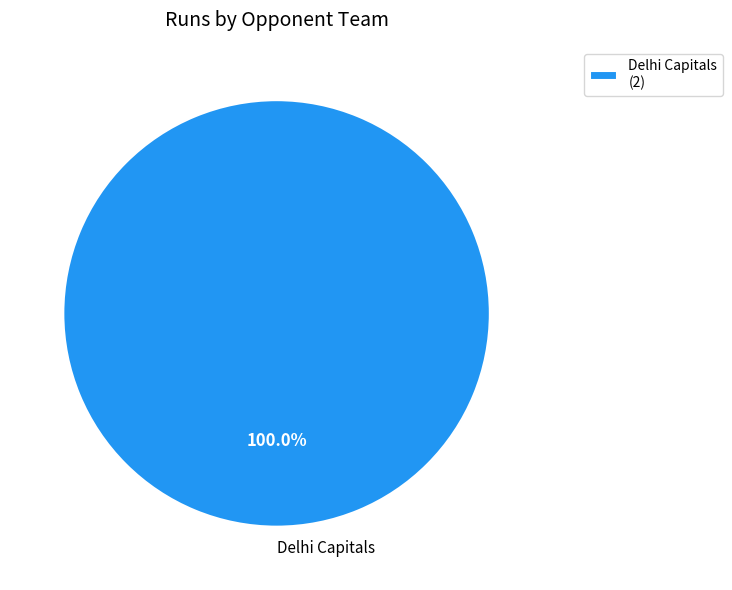

How many slices are in this pie chart?

1